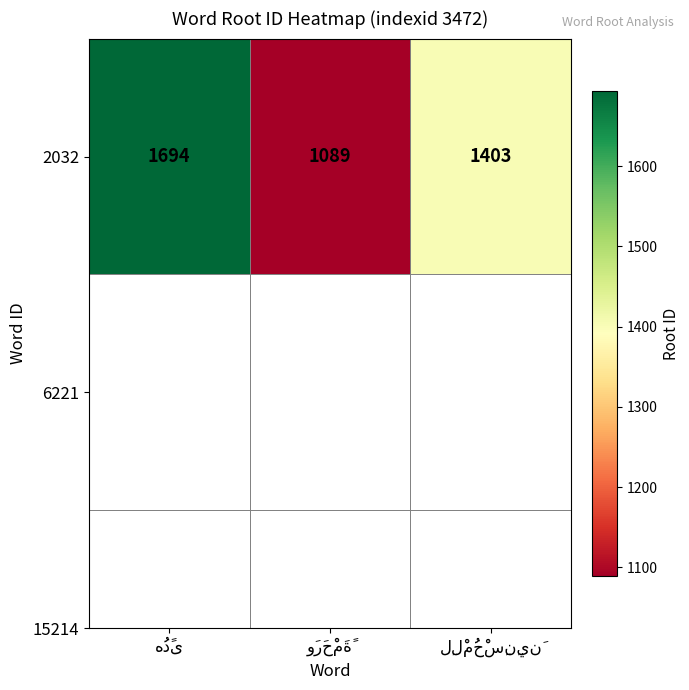

What is the difference between the maximum and second lowest values?

291